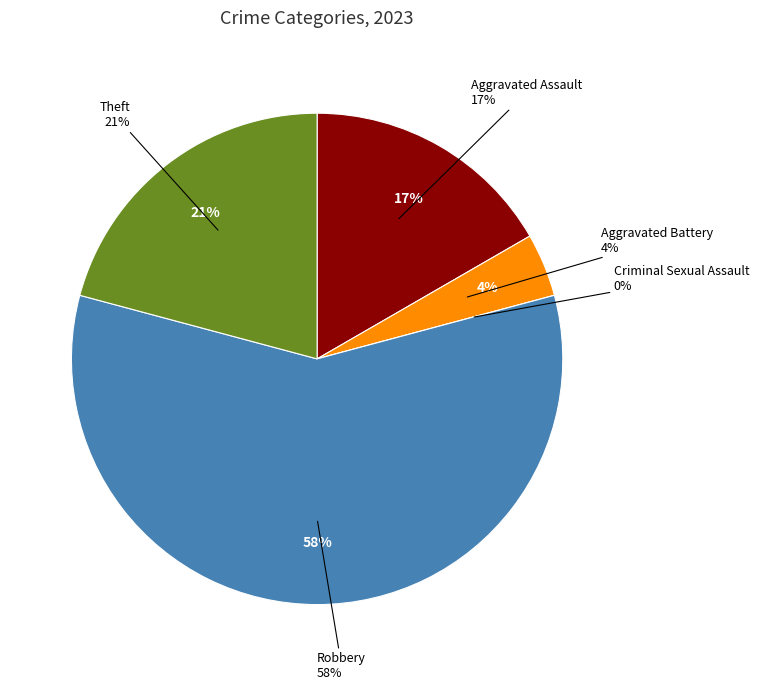

Which slice is the largest?

Robbery